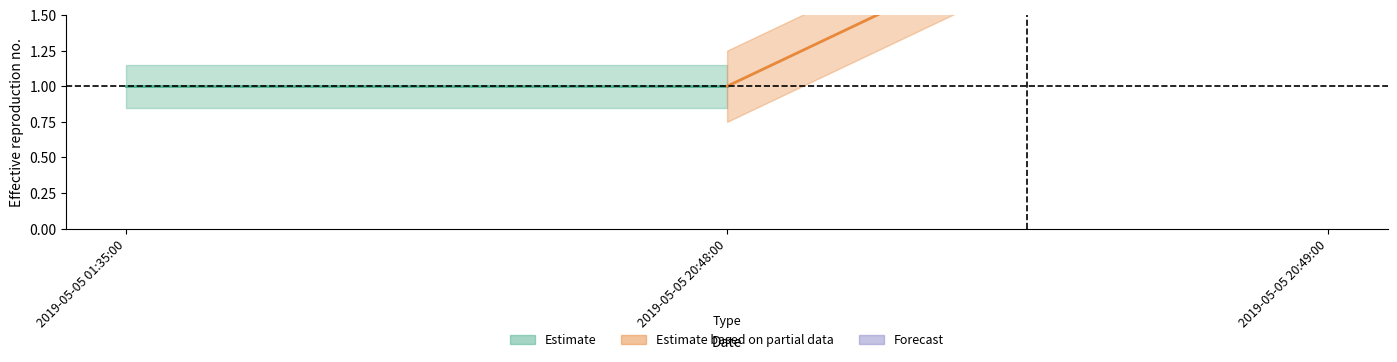

What is the value of the 2nd point from the left?

1